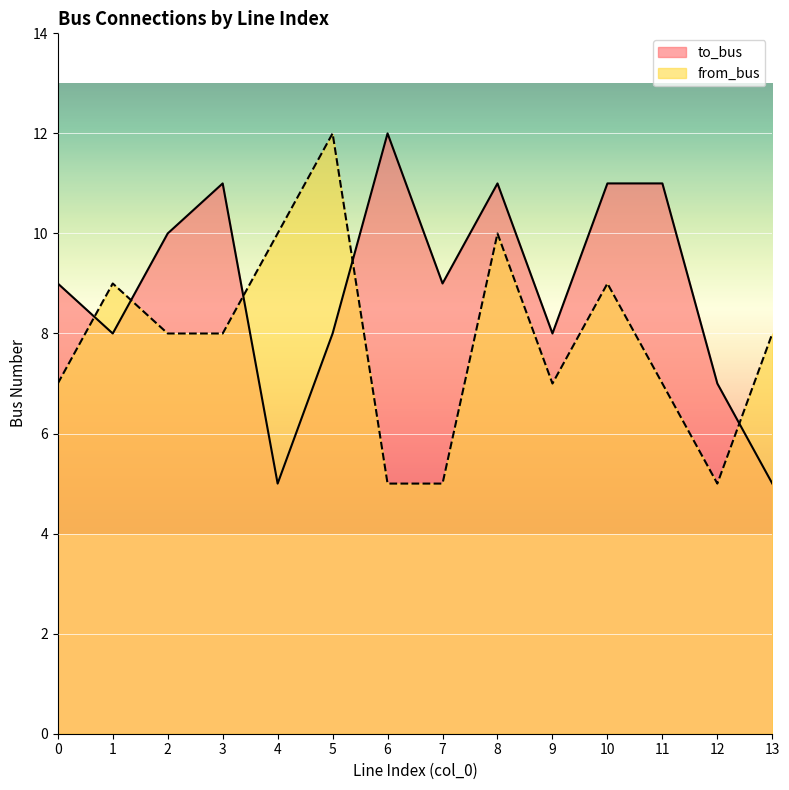

What are all the series names shown in the legend?

to_bus, from_bus